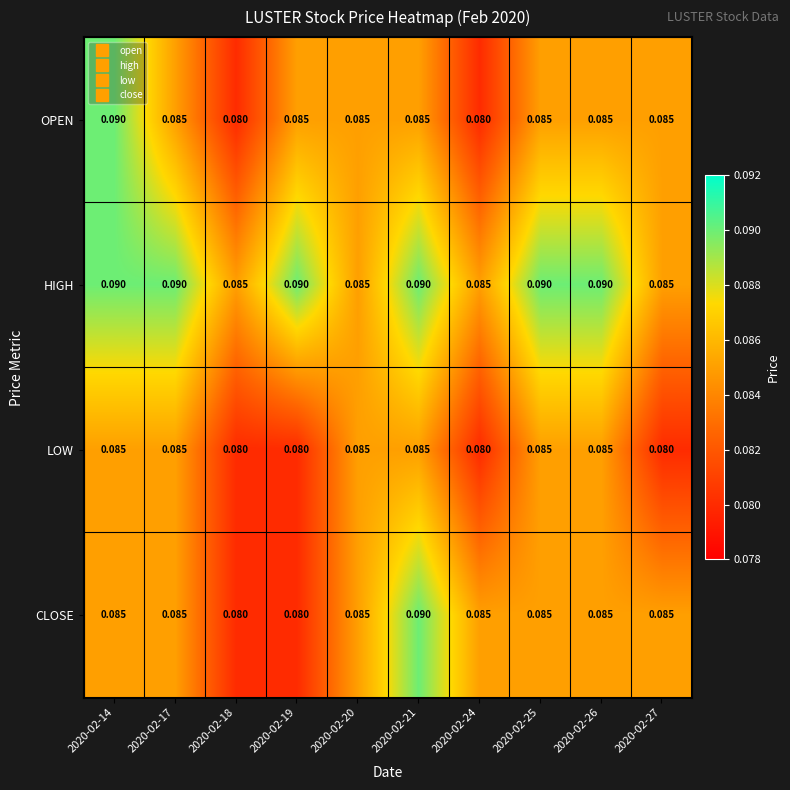

Which series has the largest total across all categories?

HIGH